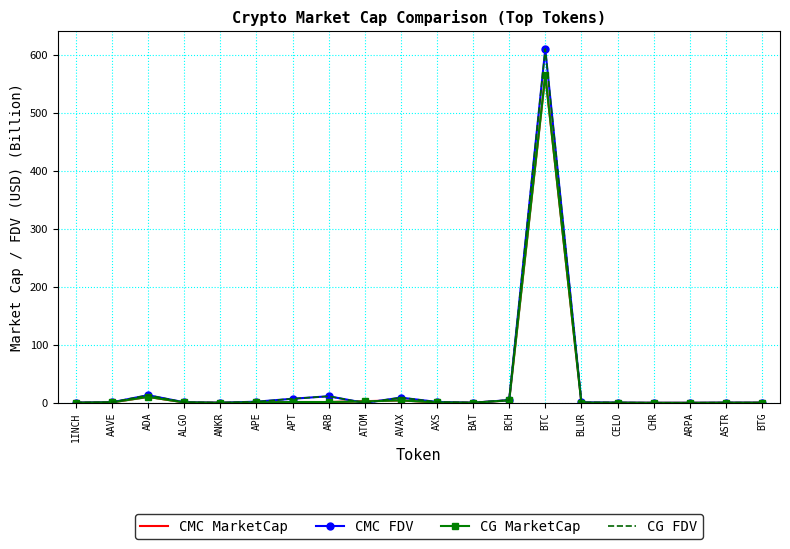

At which category does the chart reach its minimum across all series?

ATOM